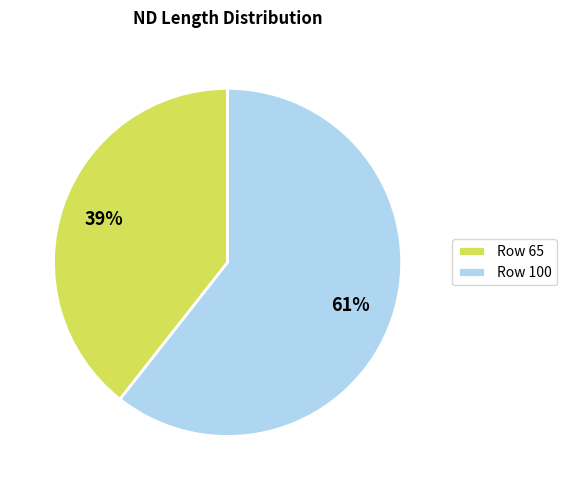

Which slice represents more than half of the pie?

Row 100